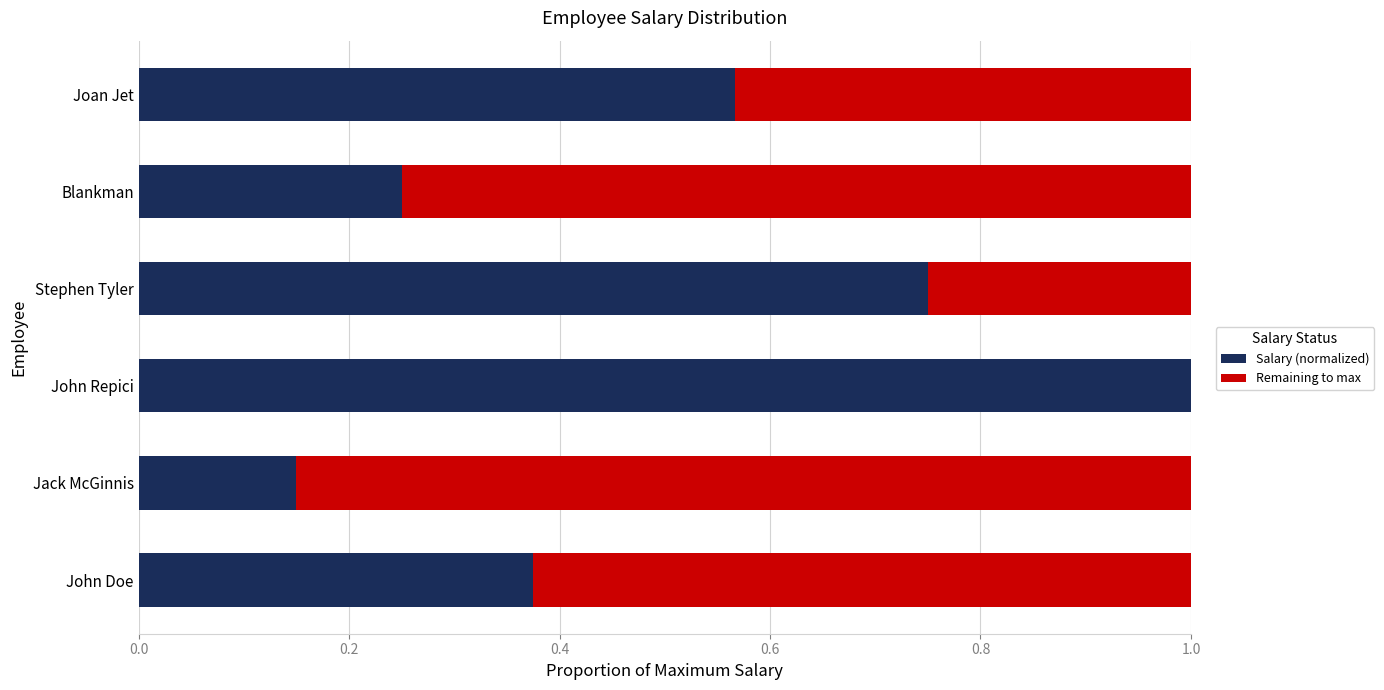

The value of Salary (normalized) at John Repici is 0.2. True or false?

False